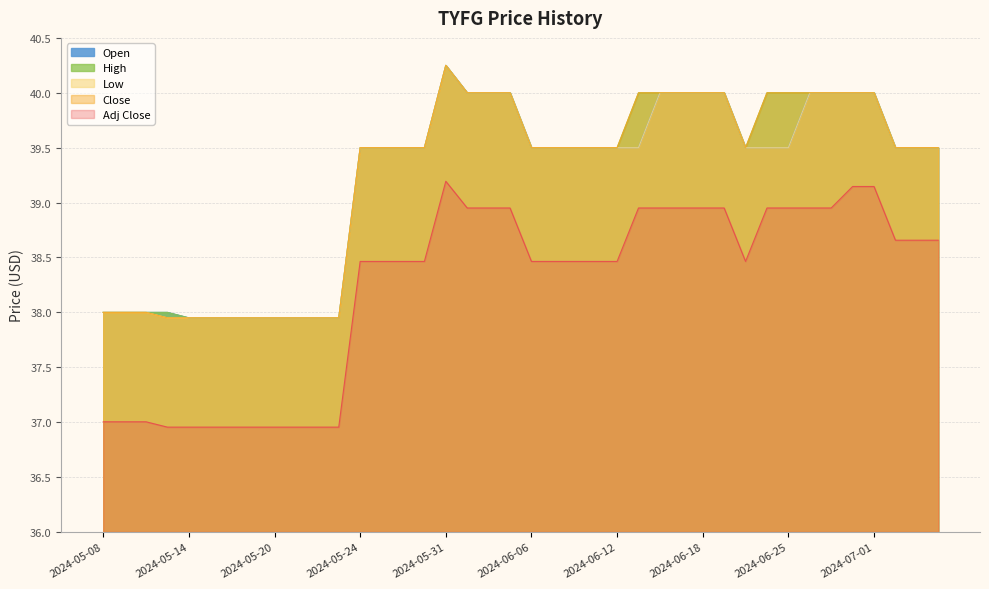

What is the sum of the Adj Close values at 2024-06-25 and 2024-06-14?

77.9